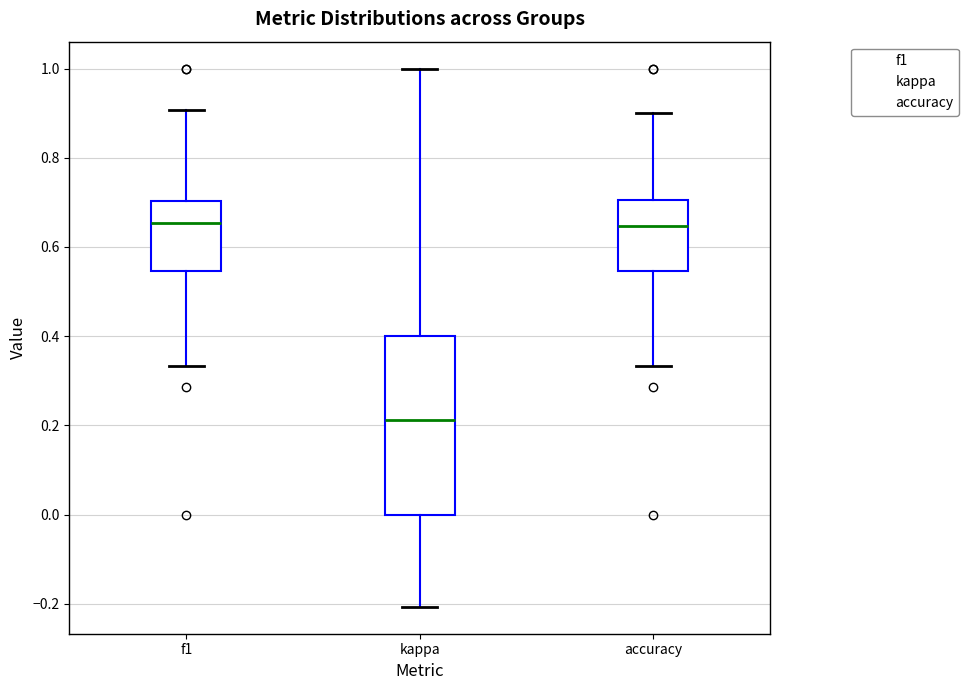

Comparing the boxes themselves (not the whiskers), which one is the tallest?

kappa